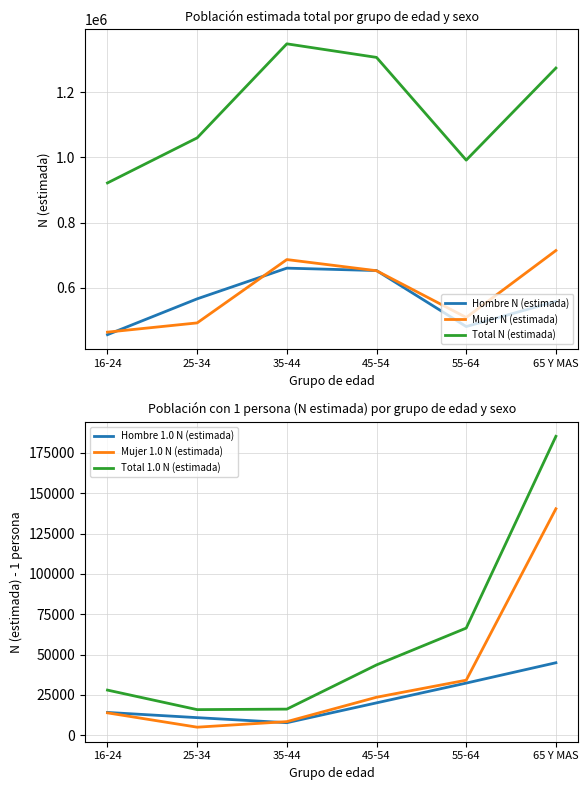

What is the label of the 4th point from the right?

35-44